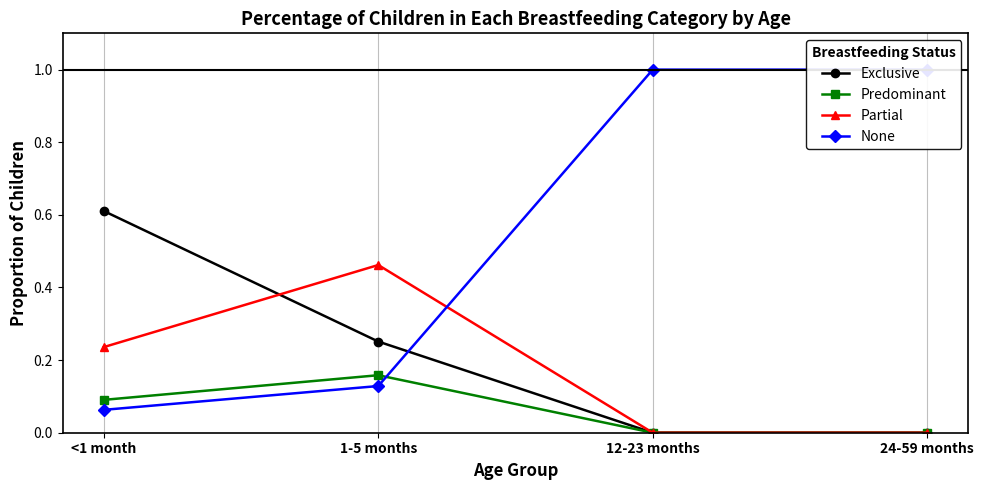

List the labels in order of Exclusive value, largest first.

<1 month, 1-5 months, 12-23 months, 24-59 months